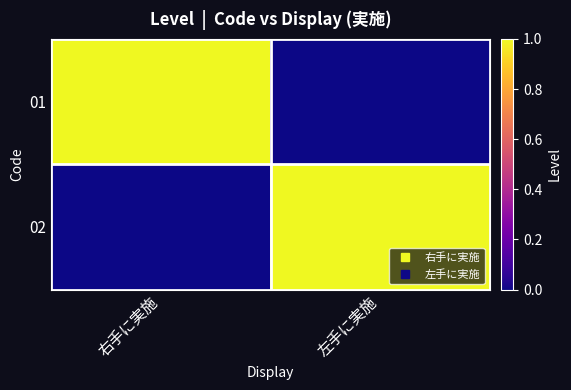

Reading left to right, extract all data points from this chart.

01: 右手に実施=1	左手に実施=0
02: 右手に実施=0	左手に実施=1